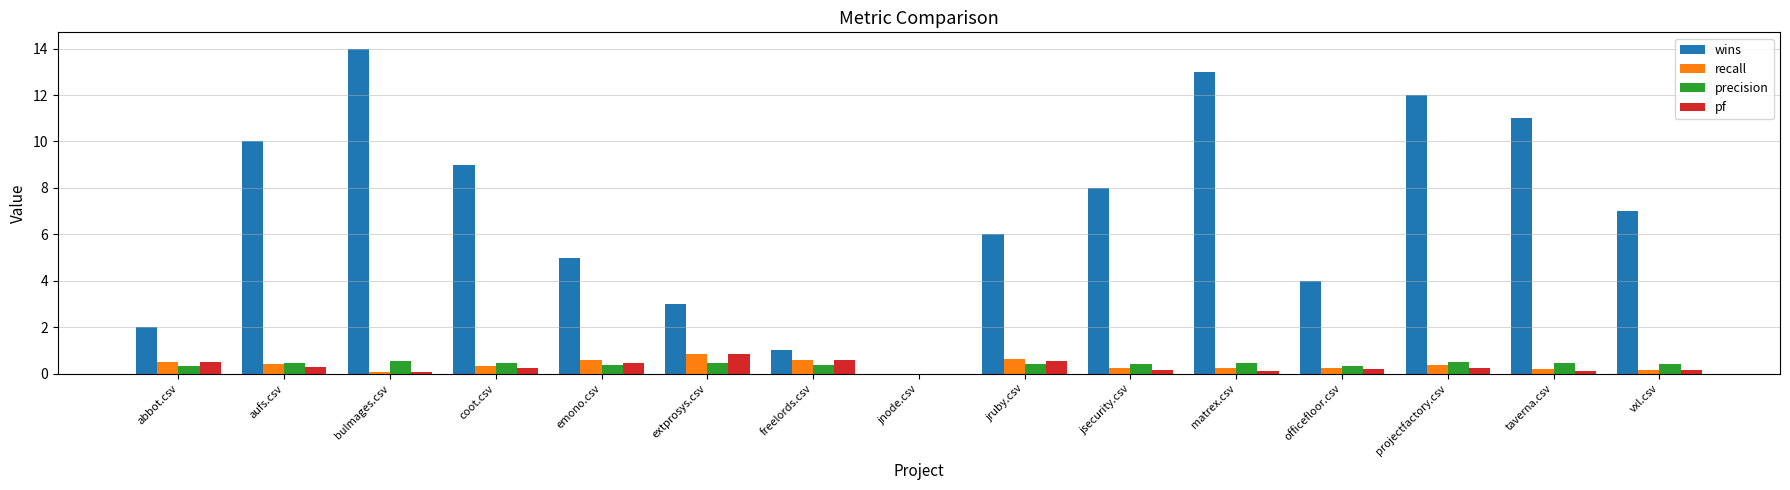

Is it true that precision equals 0.4 at vxl.csv?

True